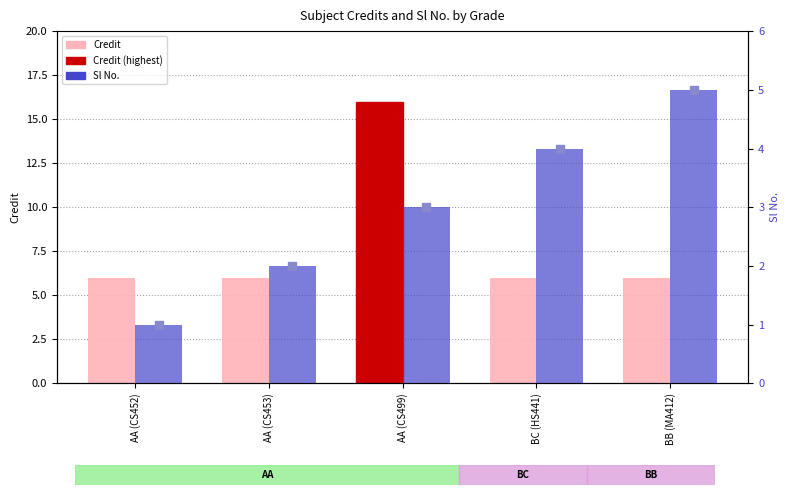

How many data points in Sl No. are above 3?

2